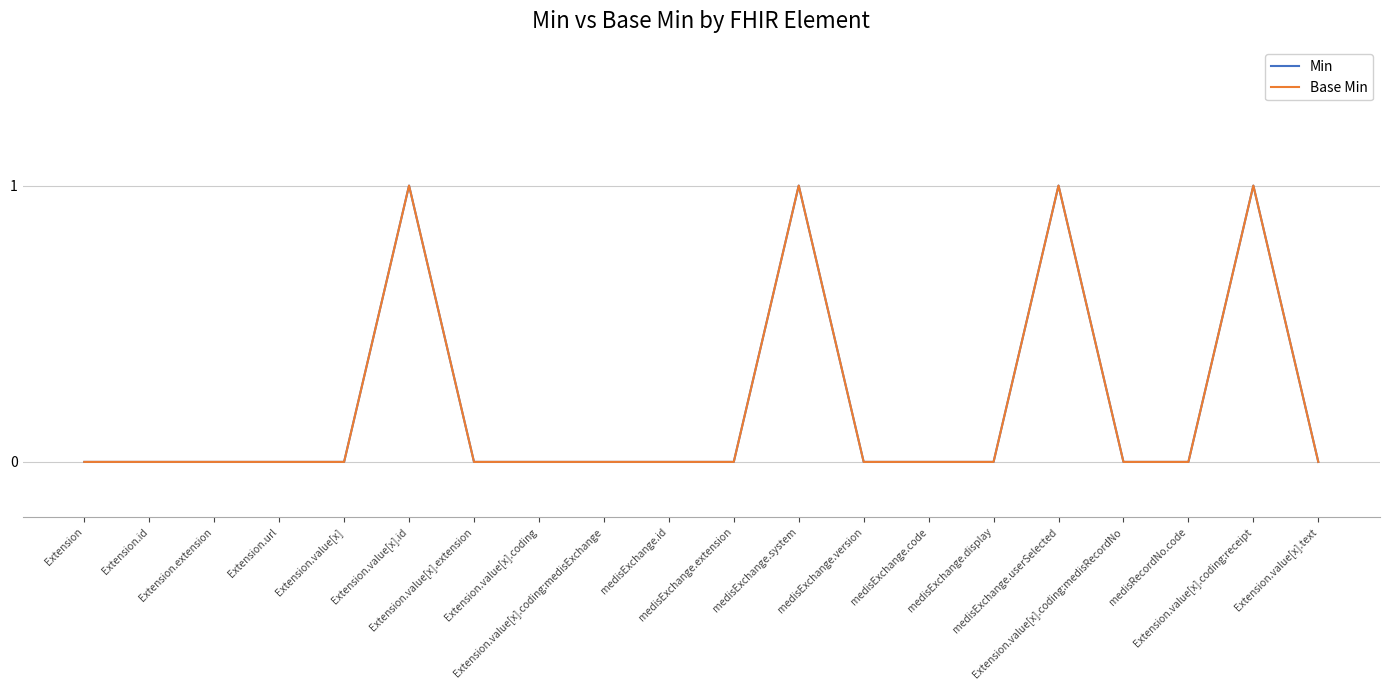

At which label does Base Min reach its minimum?

Extension